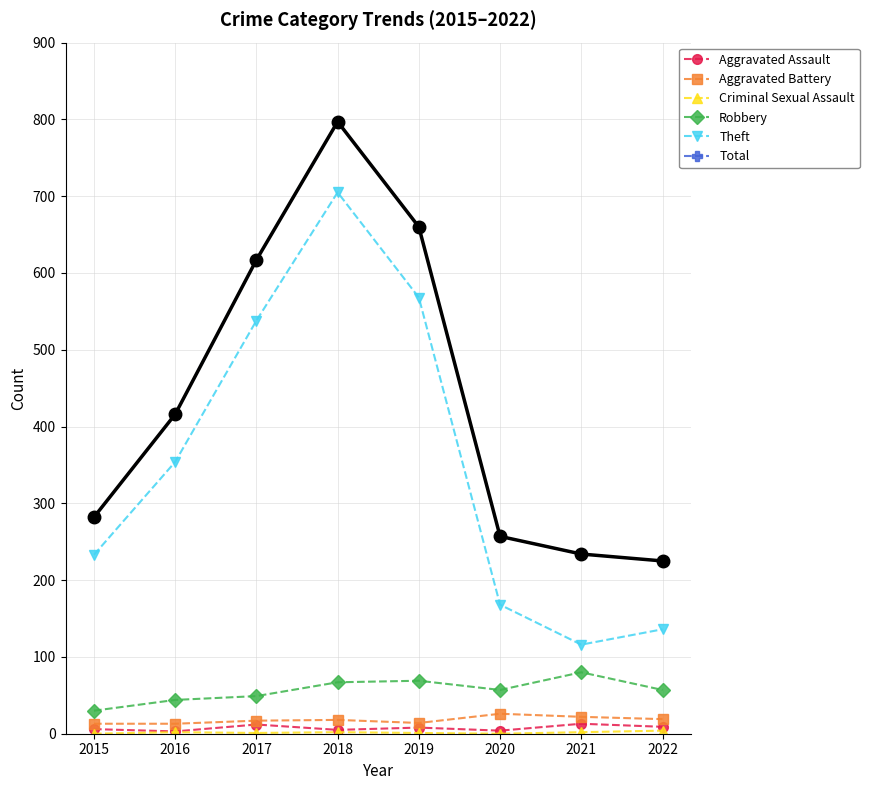

True or false: Robbery and Theft cross at least once.

False